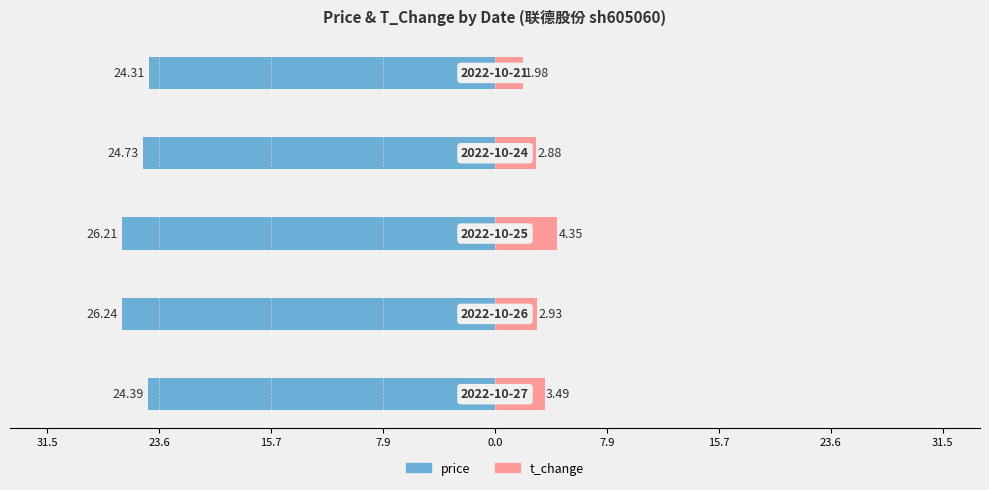

True or false: t_change has a value of 0.6 at 23.6.

False